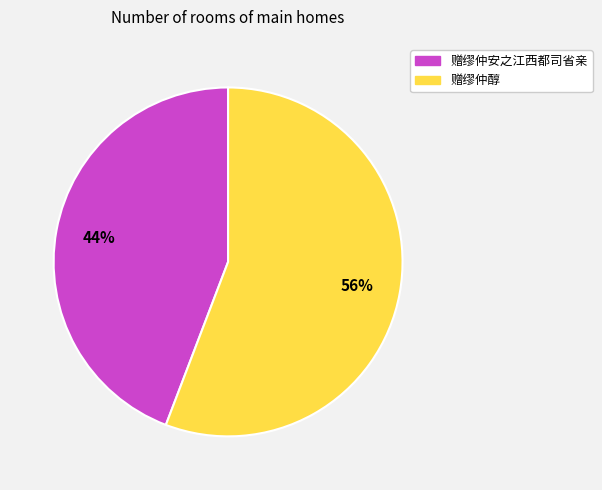

Is it true that 赠缪仲醇 is 56% of the pie?

True